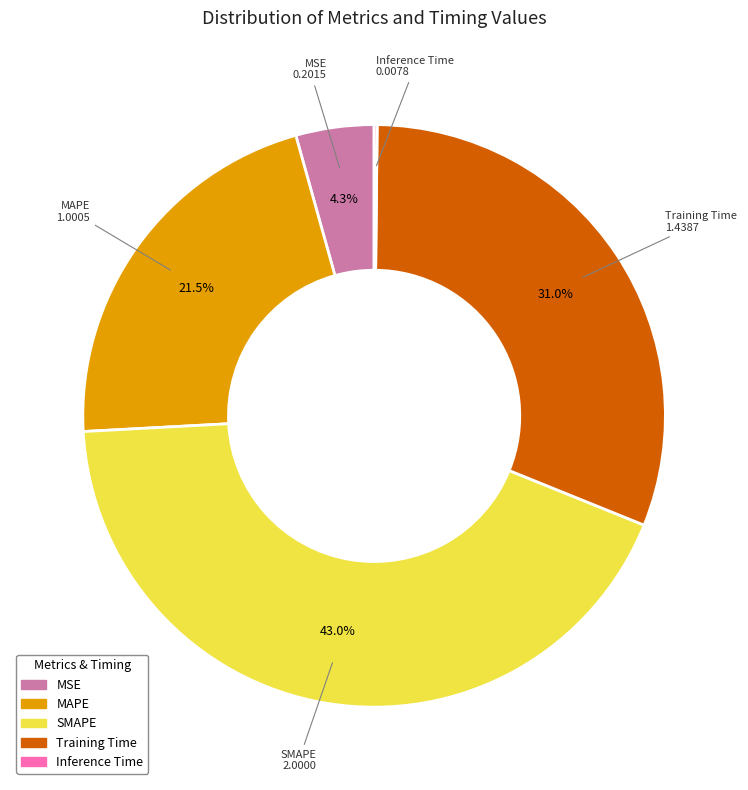

What percentage is NOT represented by MSE?

95.7%